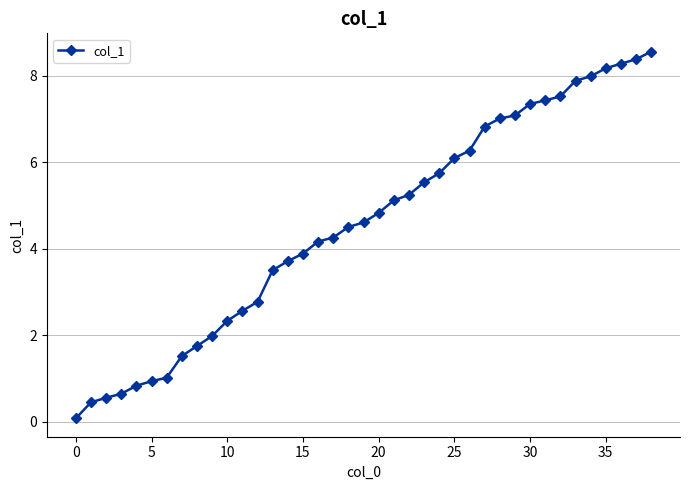

How many data points are less than 4?

16